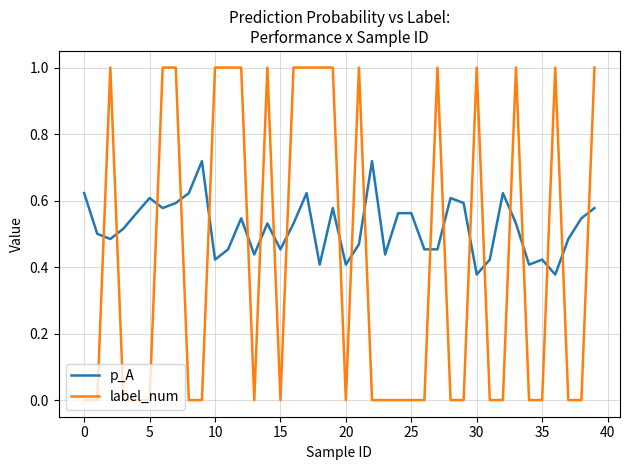

List the series in order of their overall mean, highest first.

p_A, label_num